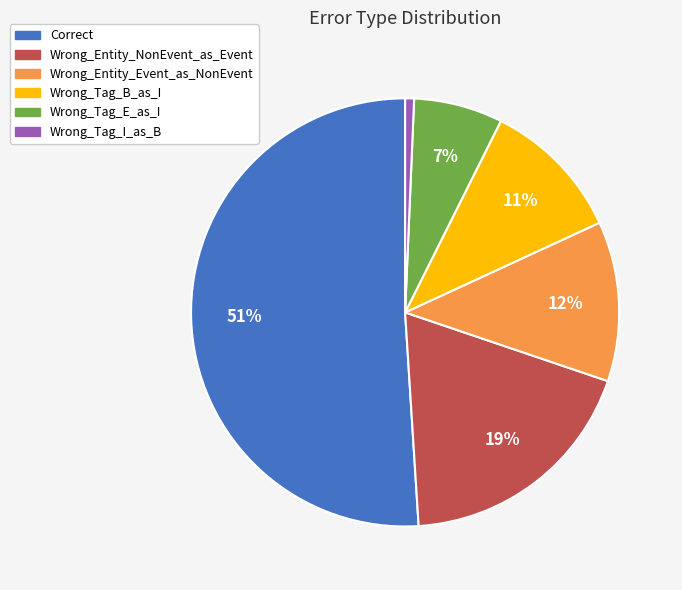

How many segments does this pie chart have?

6